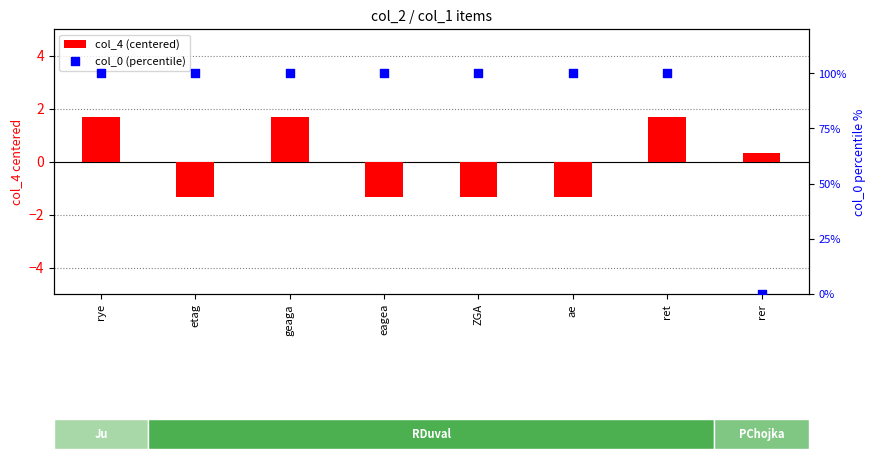

At which category is the sum across all series the highest?

rye